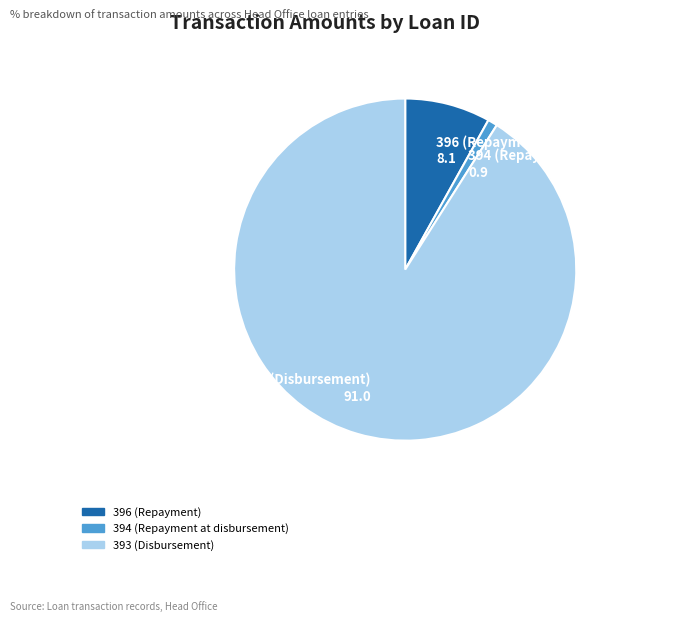

Do 396 (Repayment) 8.1 and 393 (Disbursement) 91.0 together represent more than half of the pie?

Yes